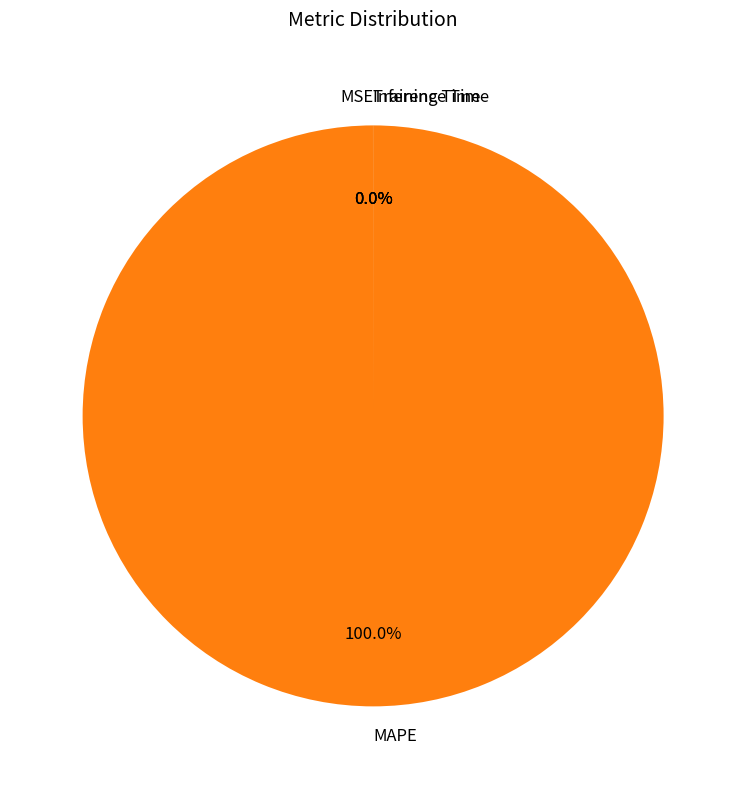

Rank the categories by value from lowest to highest.

Inference Time, Training Time, MSE, MAPE